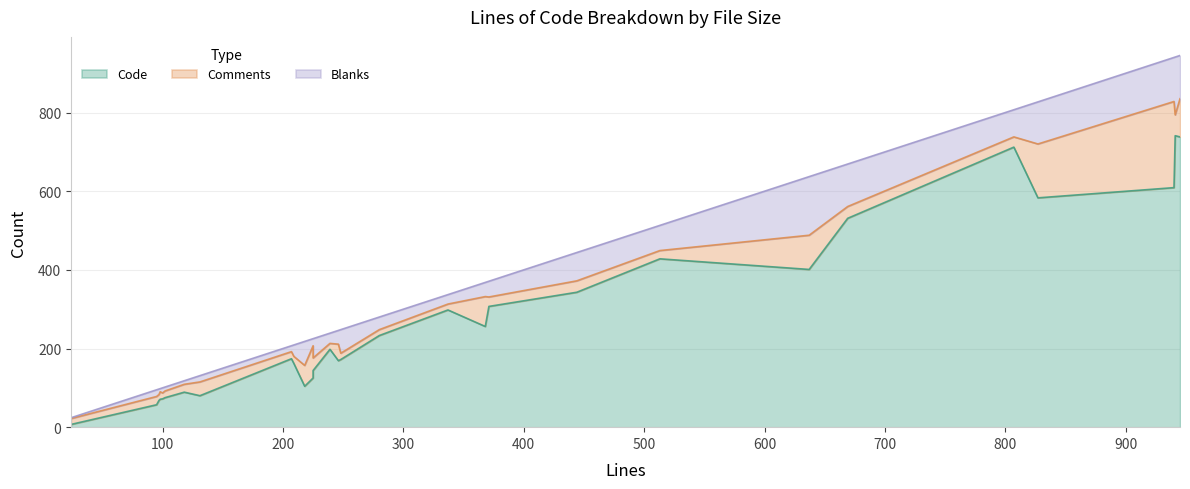

At which category does Code reach its first local peak?

118